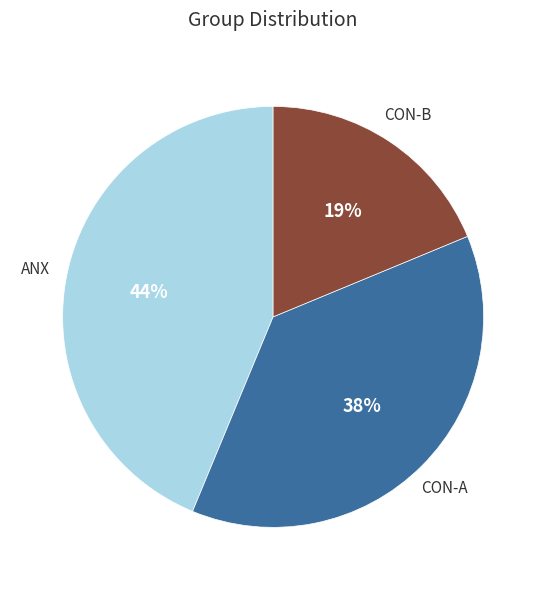

Is there any slice that represents more than half of the pie?

No